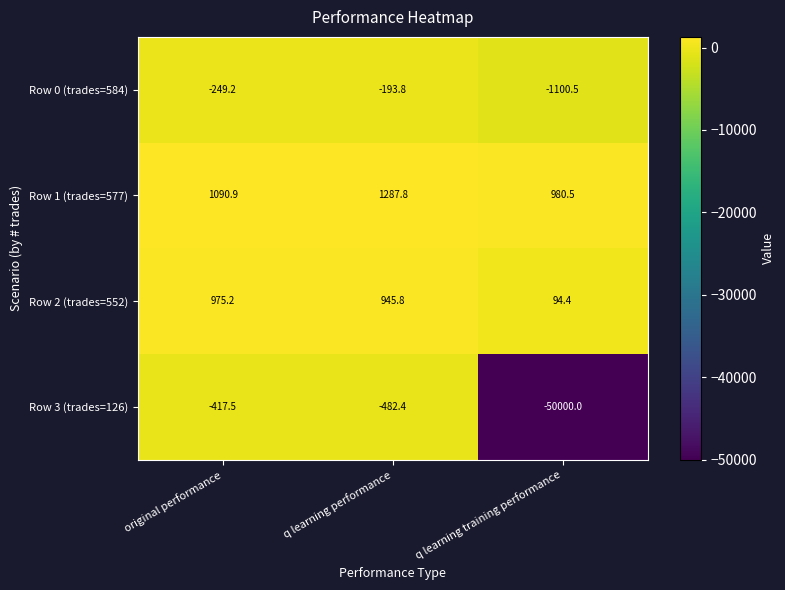

True or false: Row 2 (trades=552) has a value of 1747.8 at original performance.

False